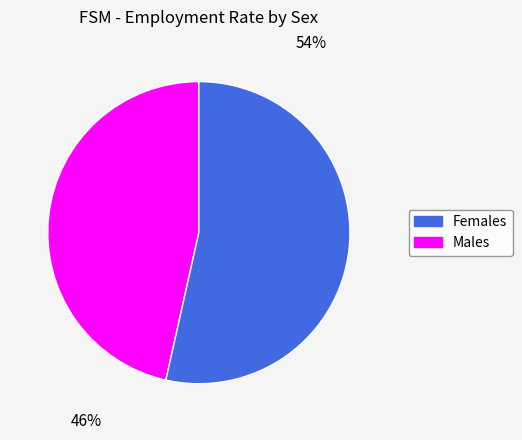

Does any single category account for the majority?

Yes